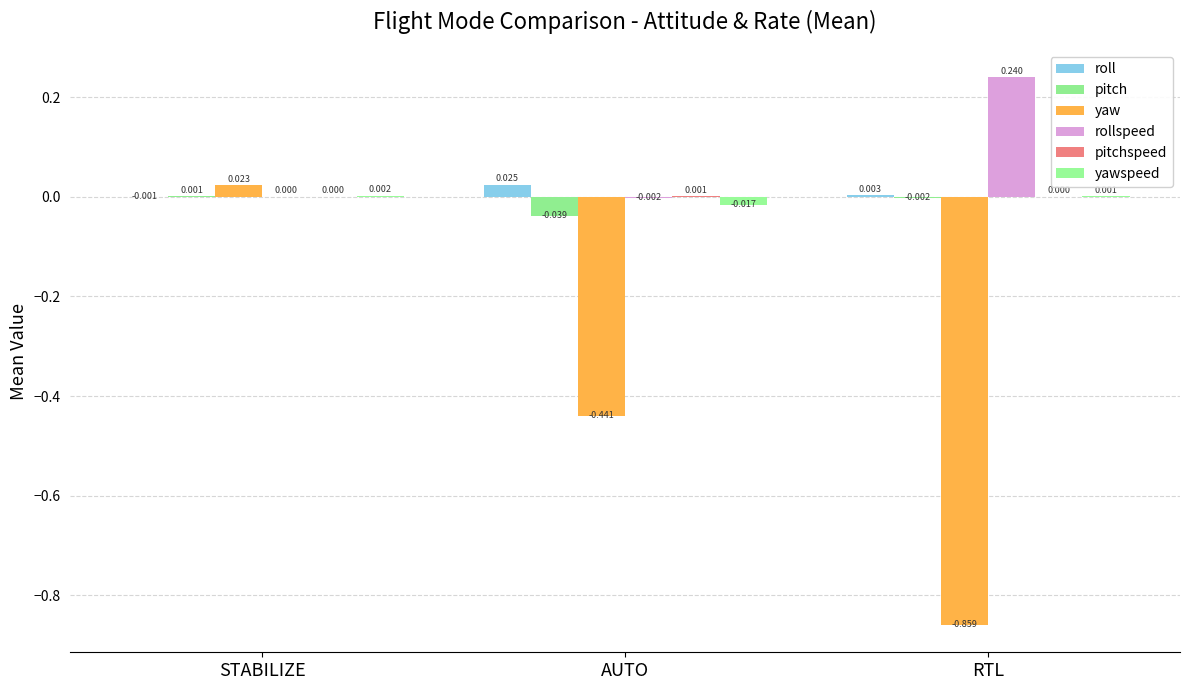

How many categories are shown in the chart?

3